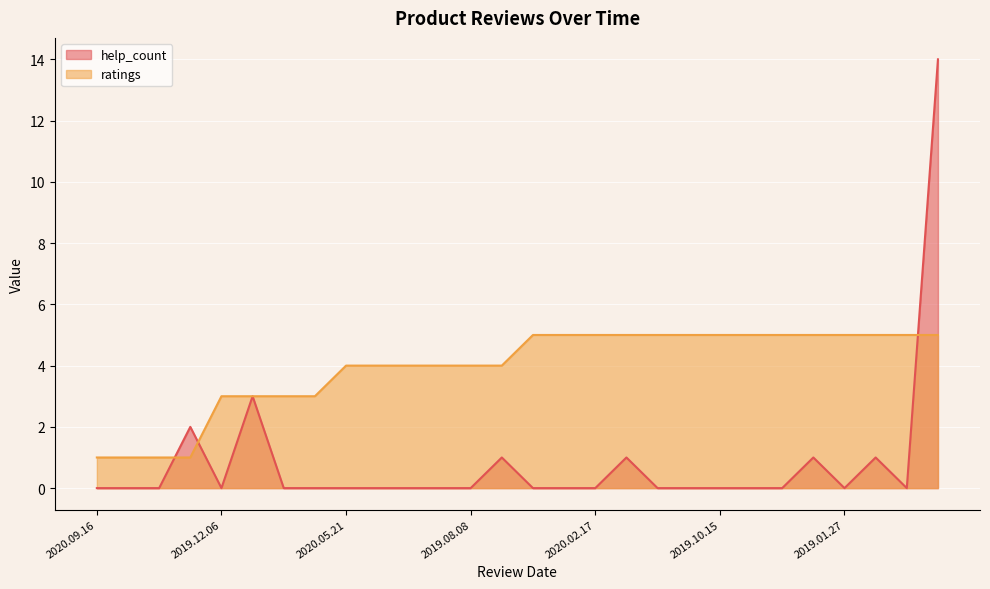

What is the total value across all series at 2019.04.30?

6